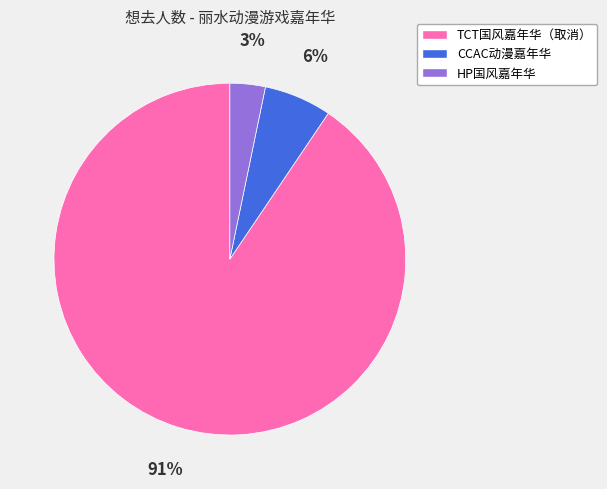

Do TCT国风嘉年华（取消） and CCAC动漫嘉年华 together represent more than half of the pie?

Yes